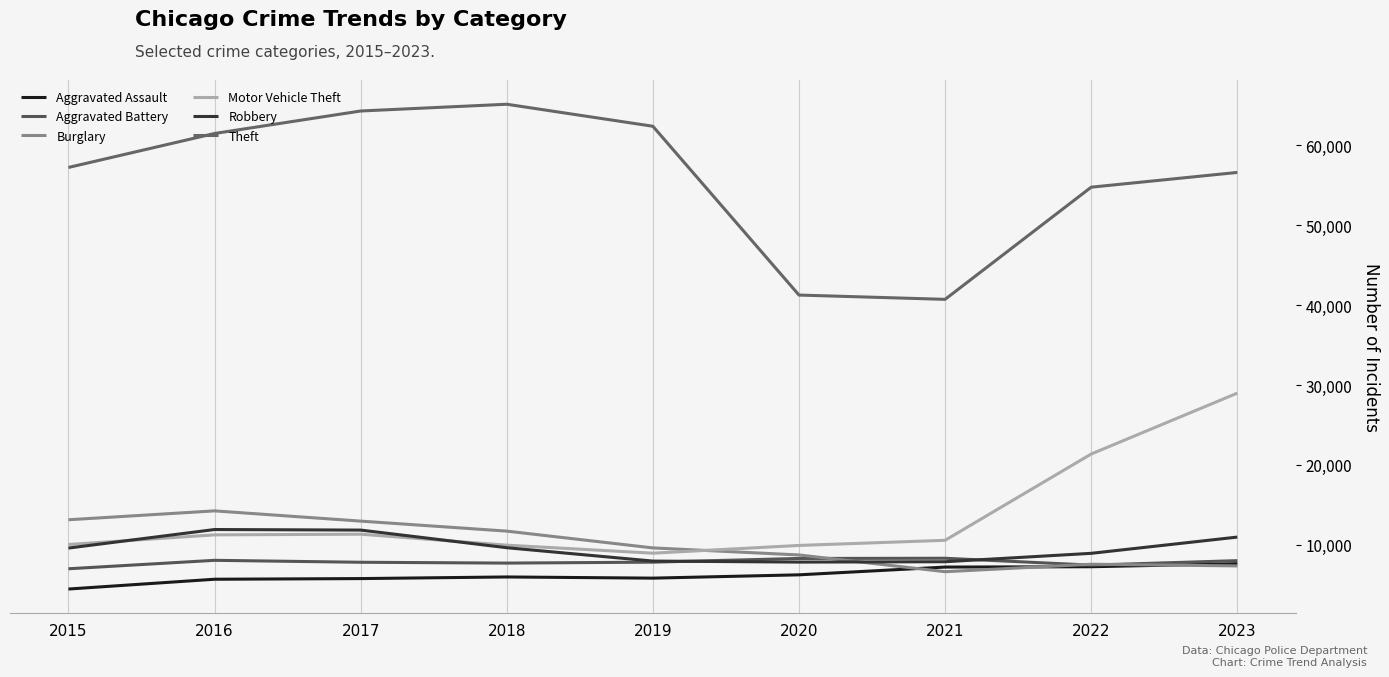

What is the sum of all Aggravated Battery values?

70552